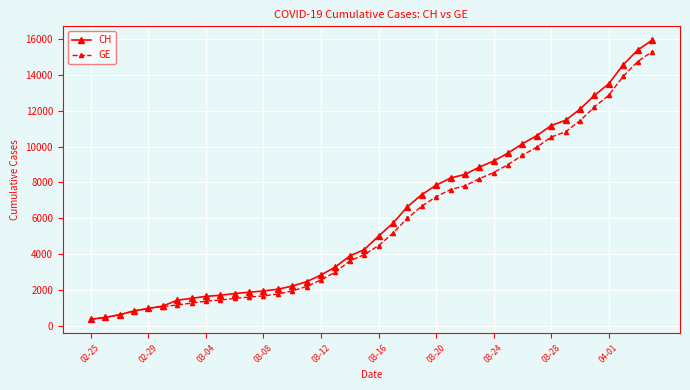

What is the maximum value for CH?

15926